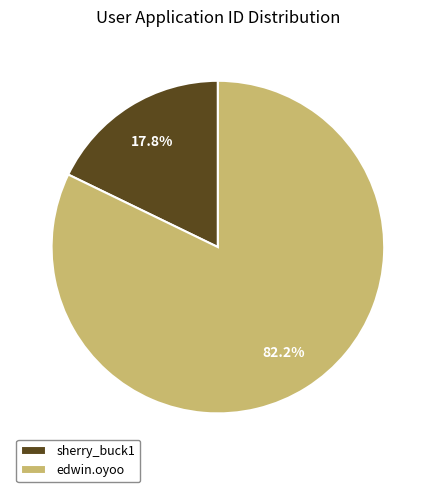

To the nearest percent, what is the difference between the largest and smallest slice percentages?

64%